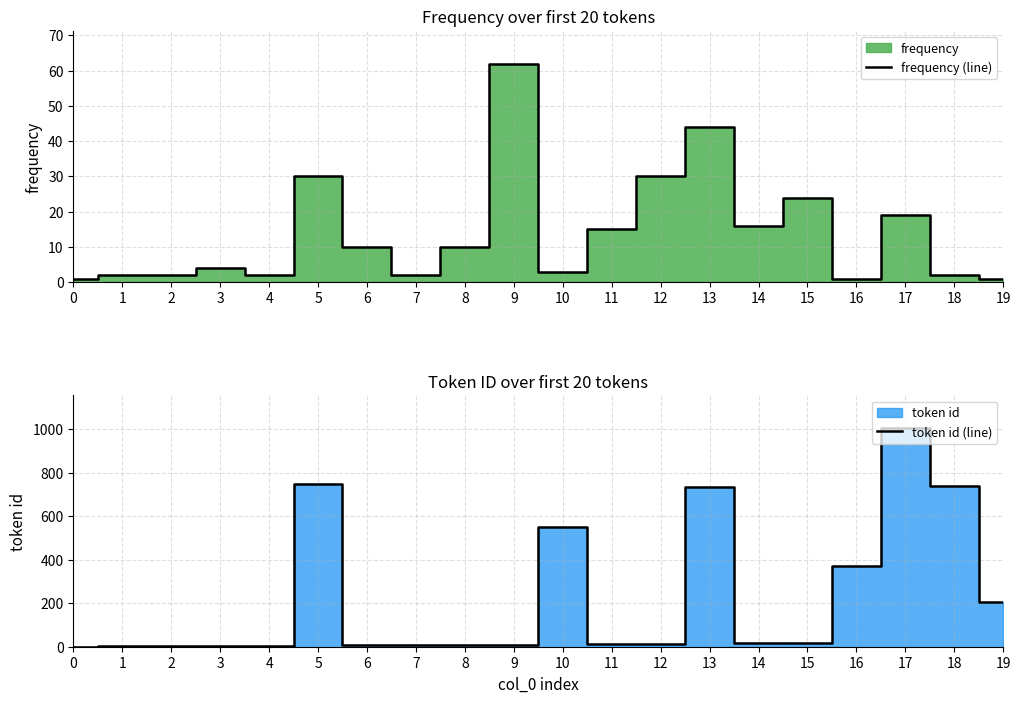

How many interior local valleys does the frequency (line) series have?

5